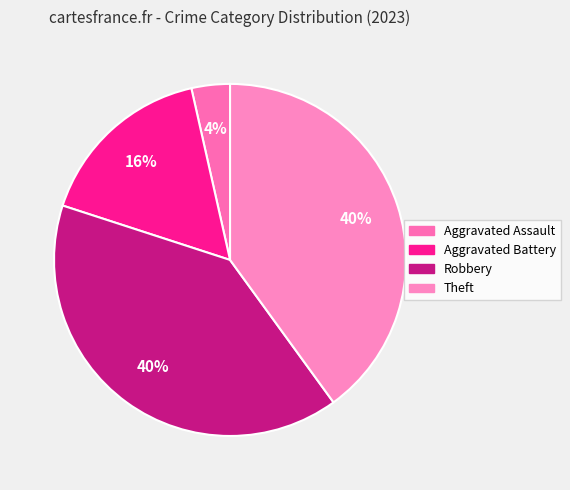

Which category has the smallest portion of the pie?

Aggravated Assault